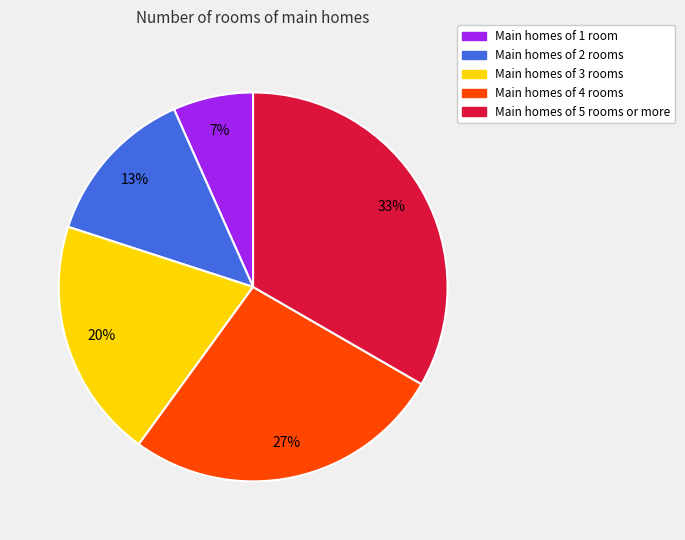

What is the ratio of the value at Main homes of 1 room to the value at Main homes of 2 rooms?

0.5